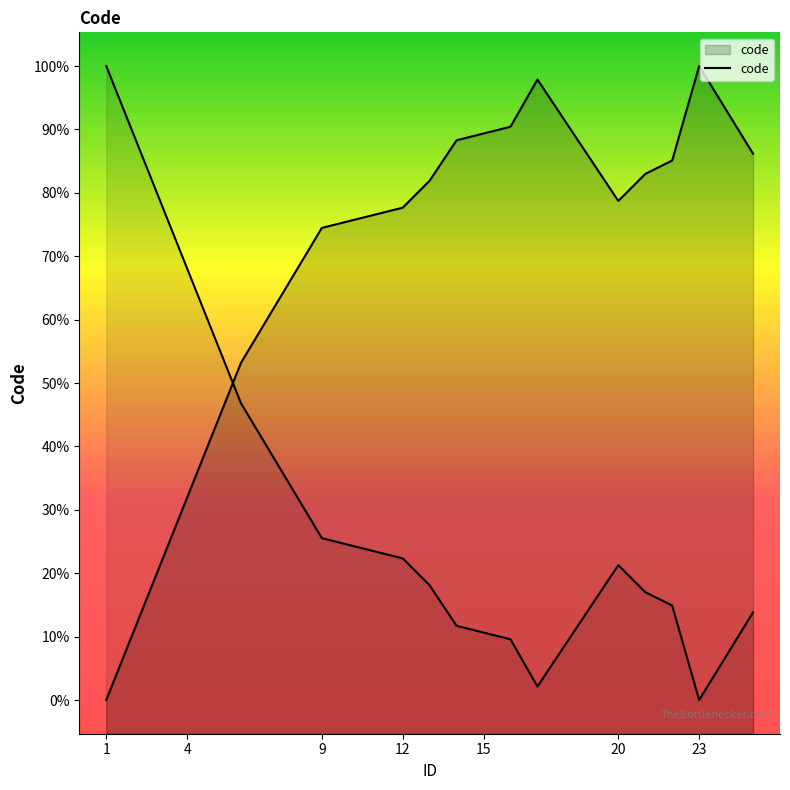

Which has a higher value, 13 or 9?

13